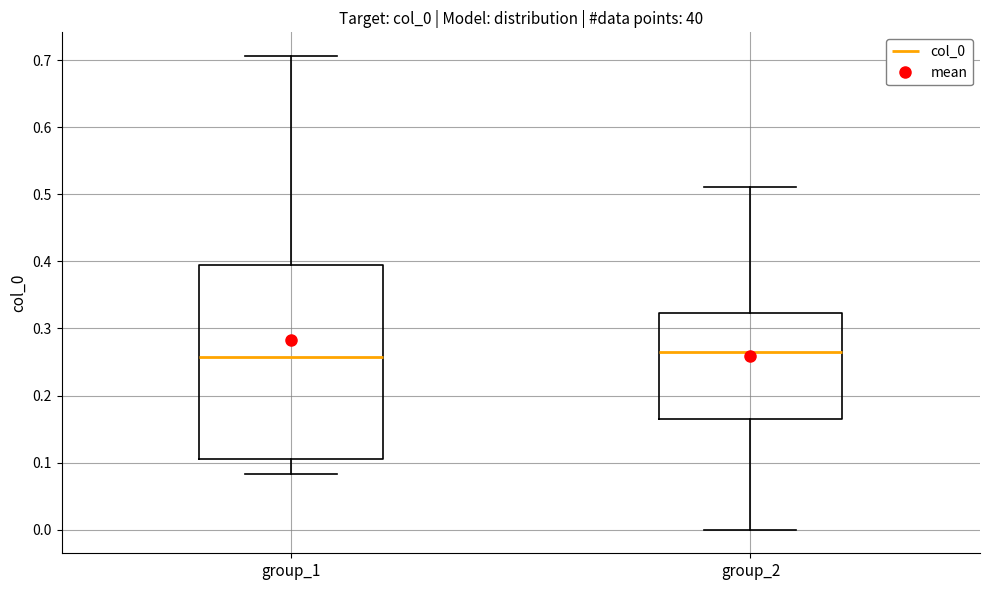

Where is the upper edge of the box for group_2 on the y-axis? The values are not printed on the chart, so give them approximately, as read against the axis.

0.32